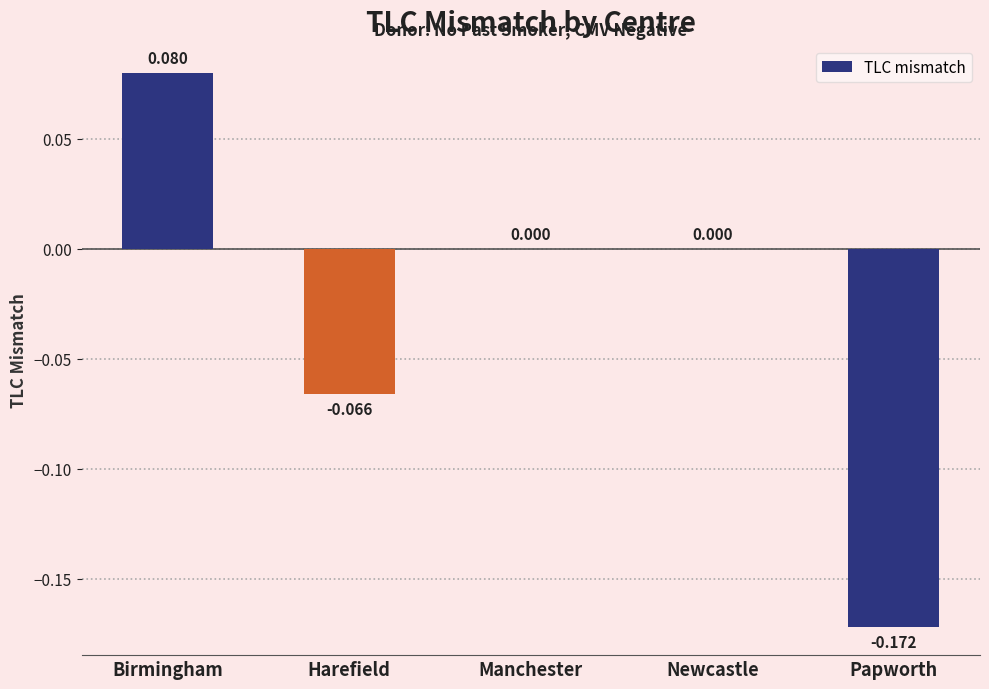

Are the bars horizontal?

No